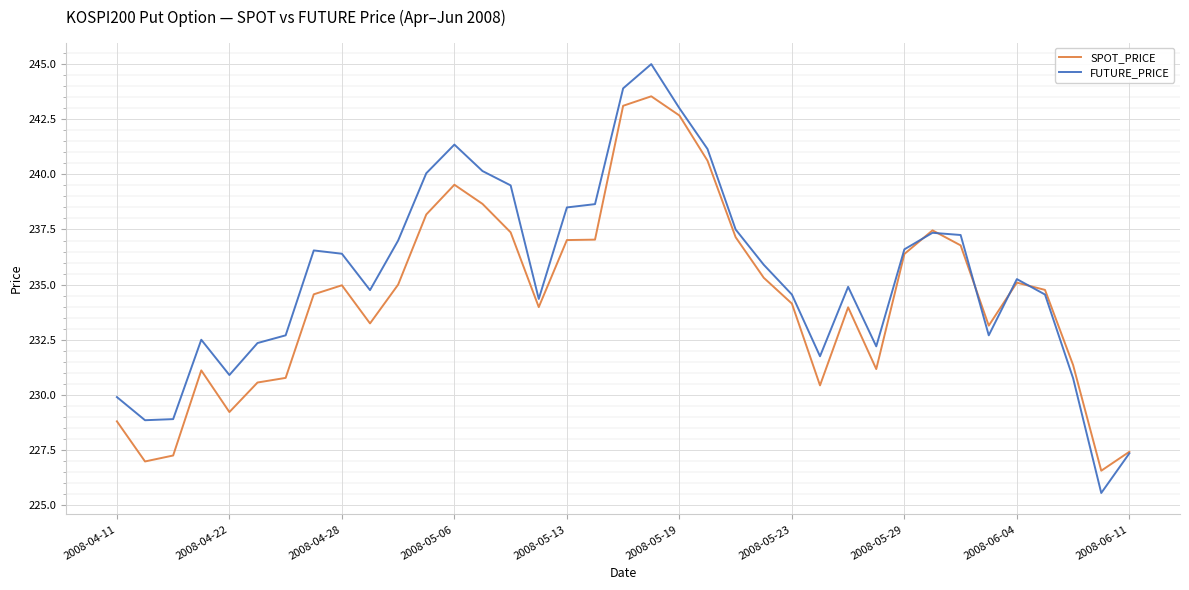

Which series has the widest spread of values?

FUTURE_PRICE